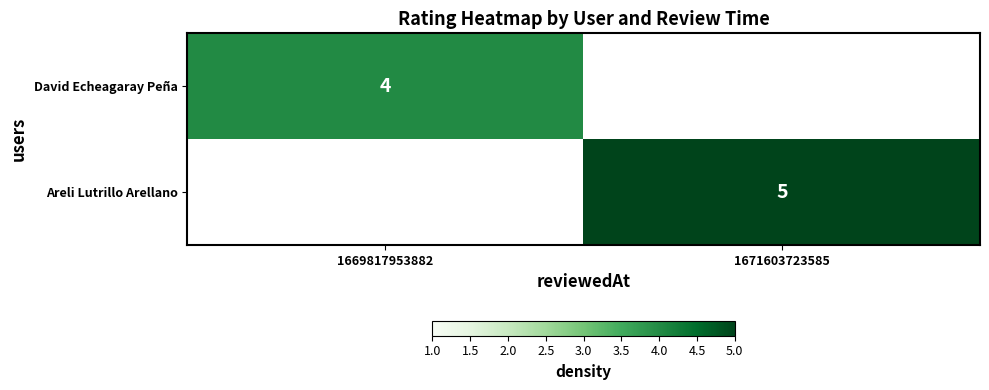

The value of Areli Lutrillo Arellano at 1671603723585 is 5. True or false?

True